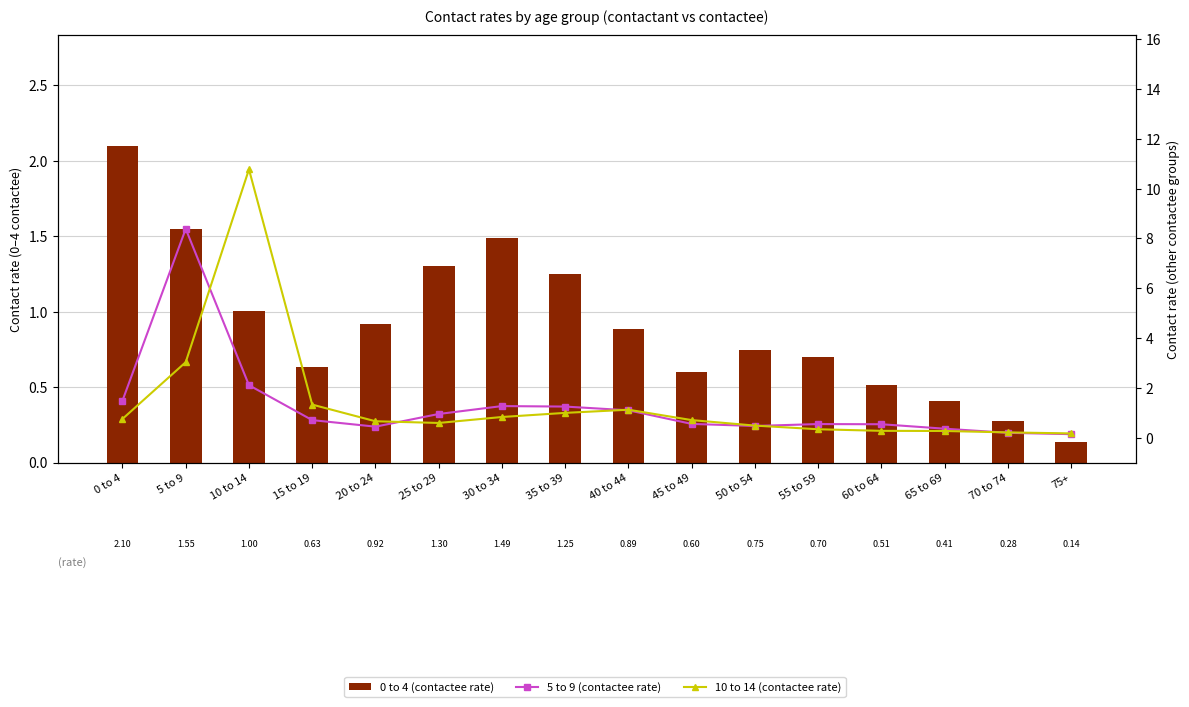

What is the value of the 5 to 9 (contactee rate) bar at the 16th from the left?

0.1